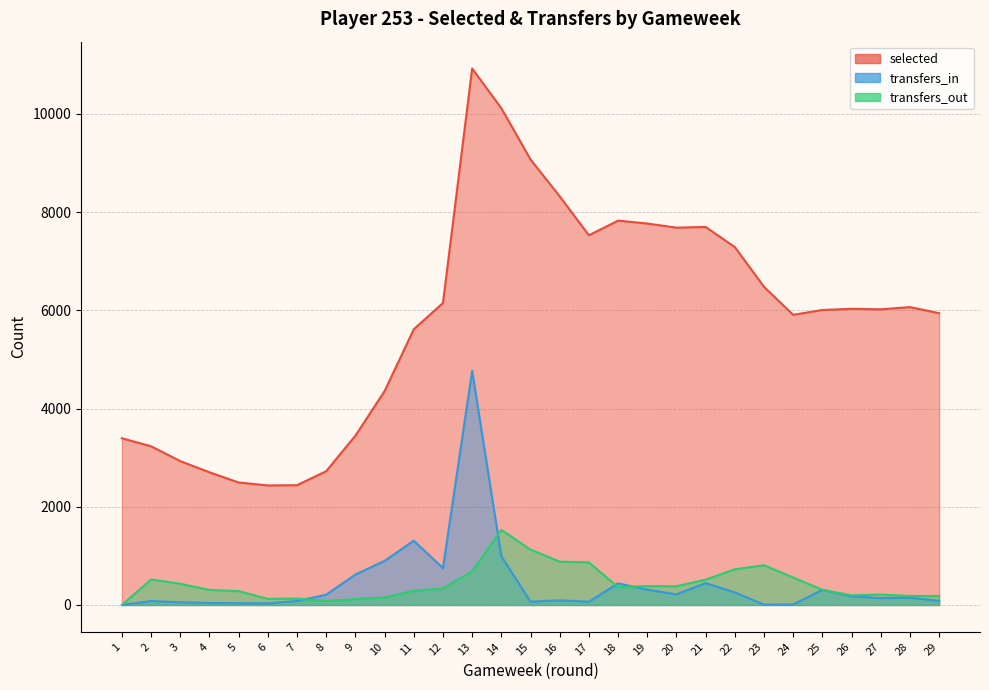

True or false: selected and transfers_out cross at least once.

False